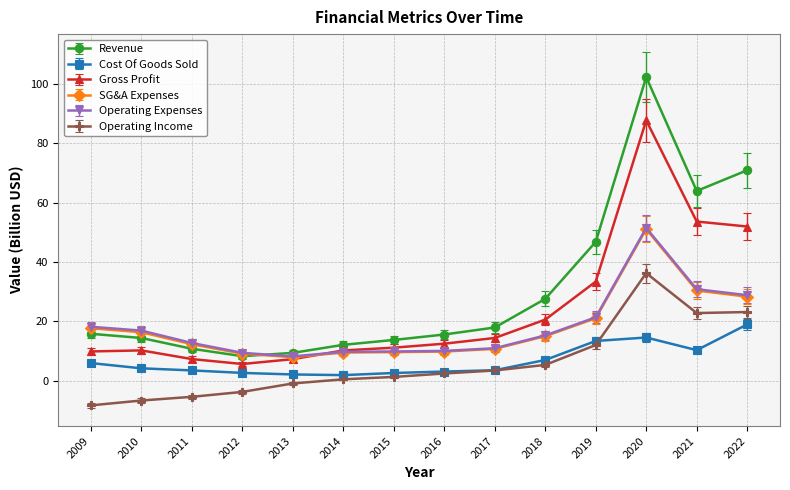

Which series changed the most between 2013 and 2017?

Revenue